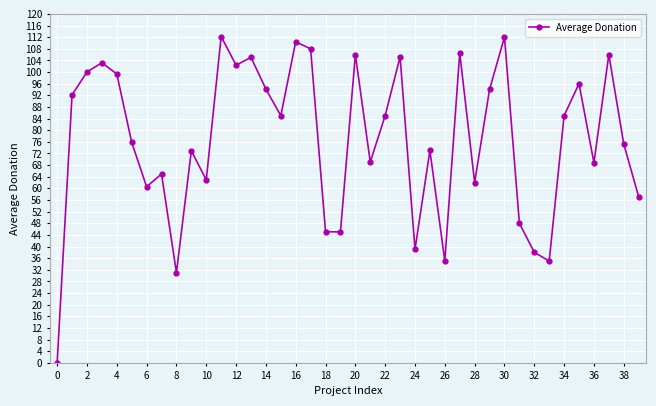

True or false: the data has more than 1 interior local peaks.

True